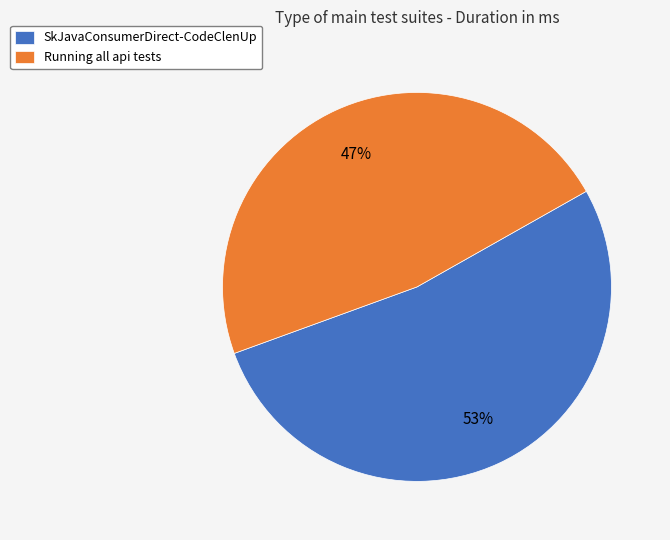

To the nearest percent, what portion does Running all api tests represent?

47%